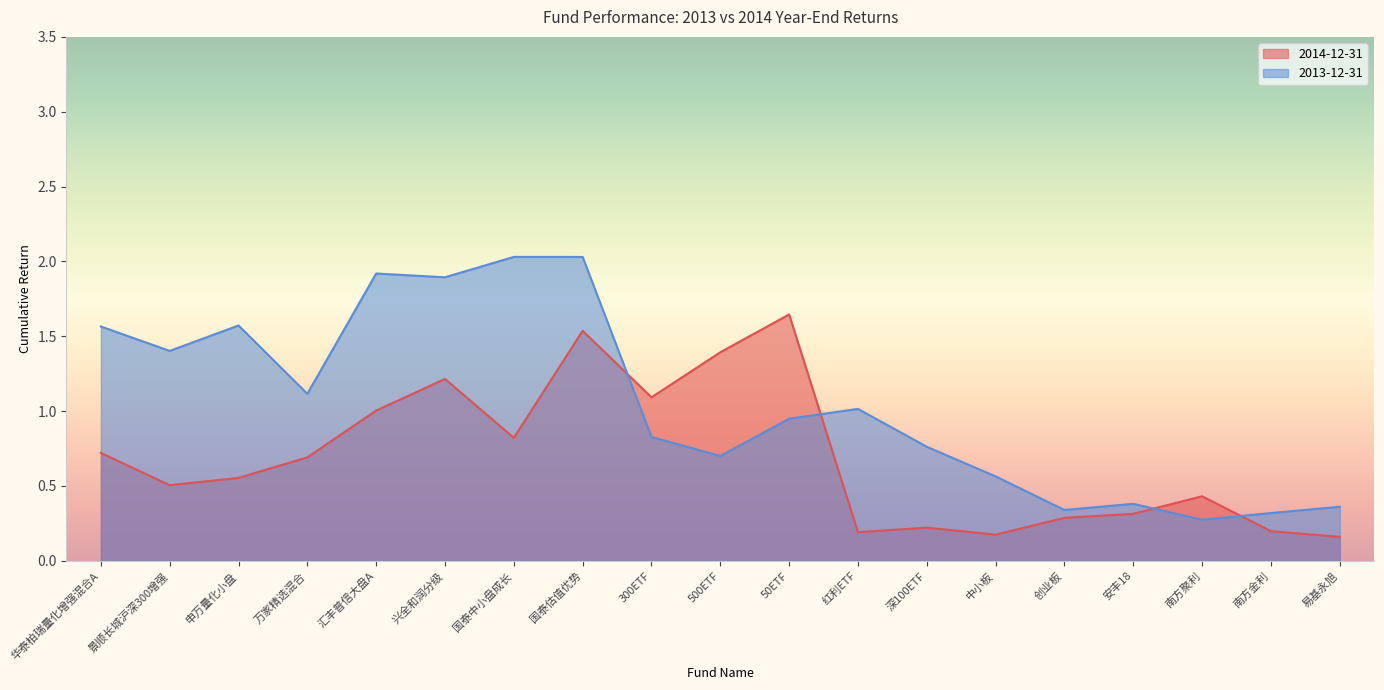

Between 景顺长城沪深300增强 and 汇丰普信大盘A, which is larger?

汇丰普信大盘A